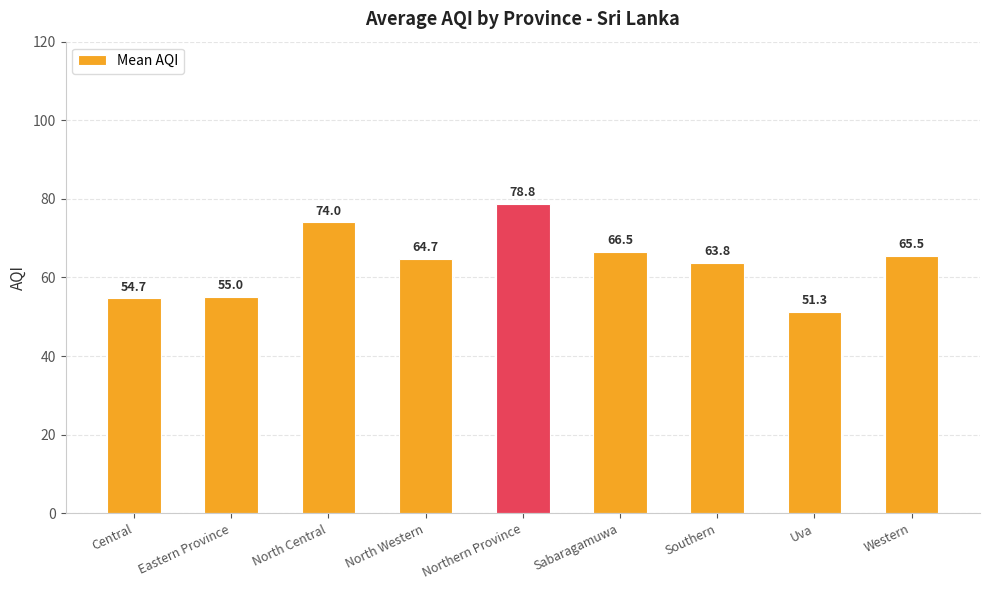

Reading left to right, extract all data points from this chart.

54.7	55.0	74.0	64.7	78.8	66.5	63.8	51.3	65.5